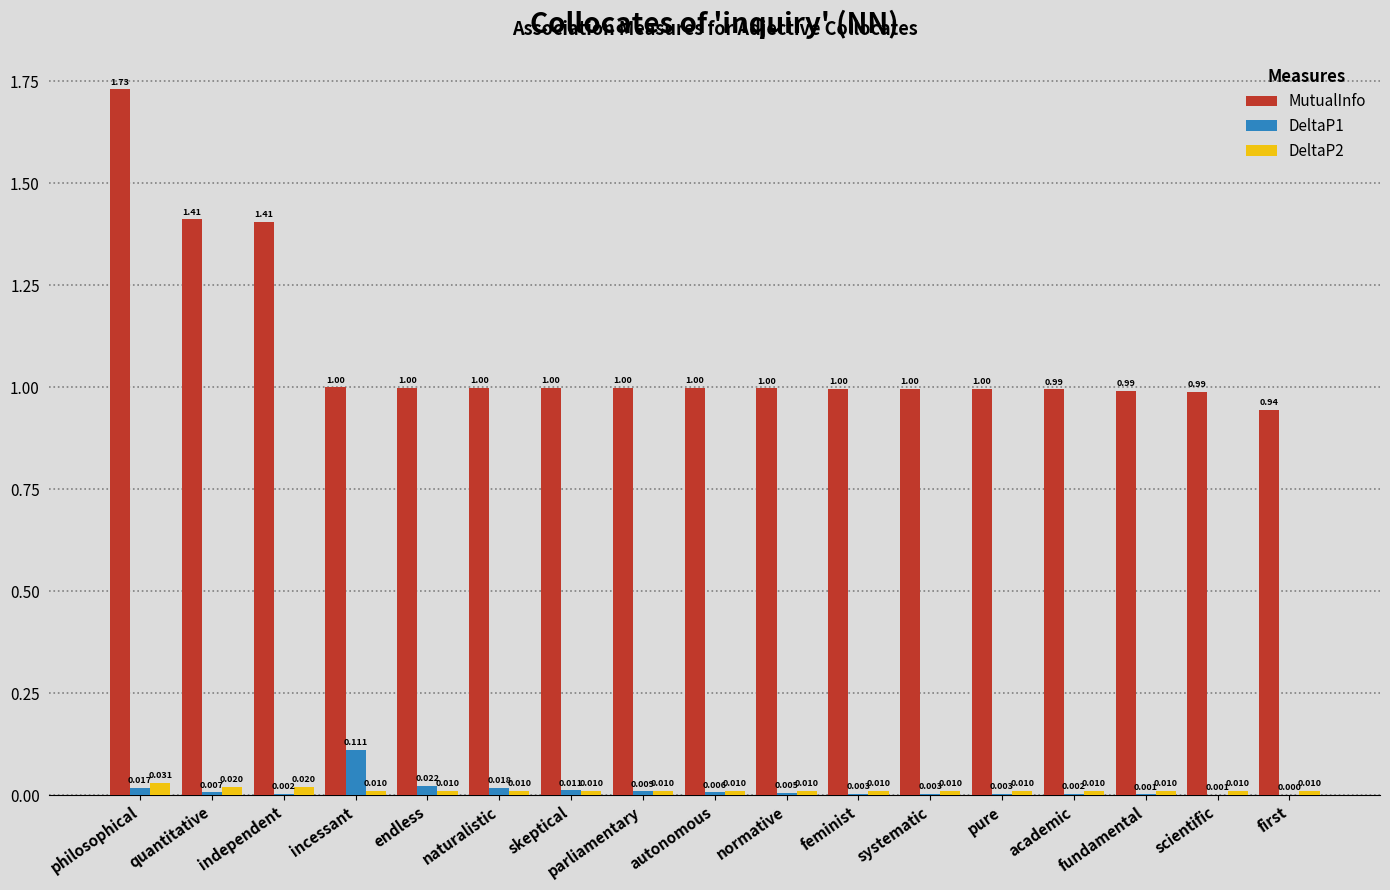

At which label is DeltaP1 closest to 0?

first